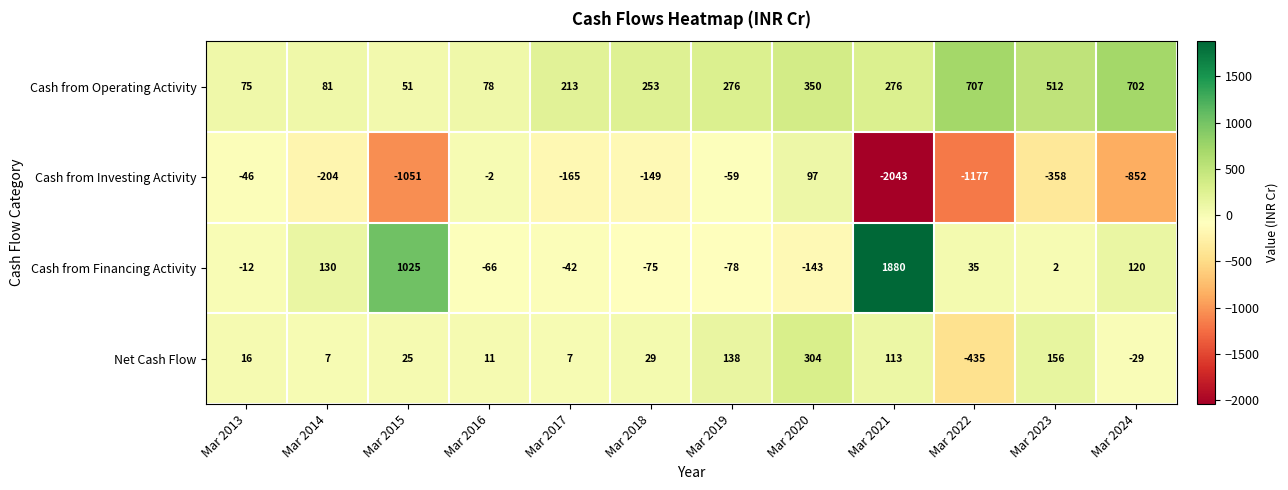

What is the spread (max minus min) of values at Mar 2017?

378